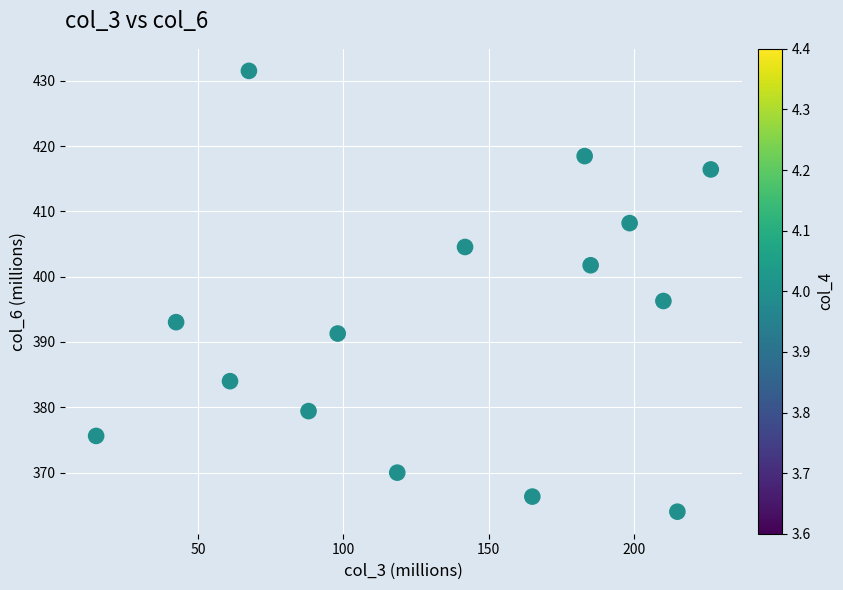

What is the range of X values (max minus min)?

211.4